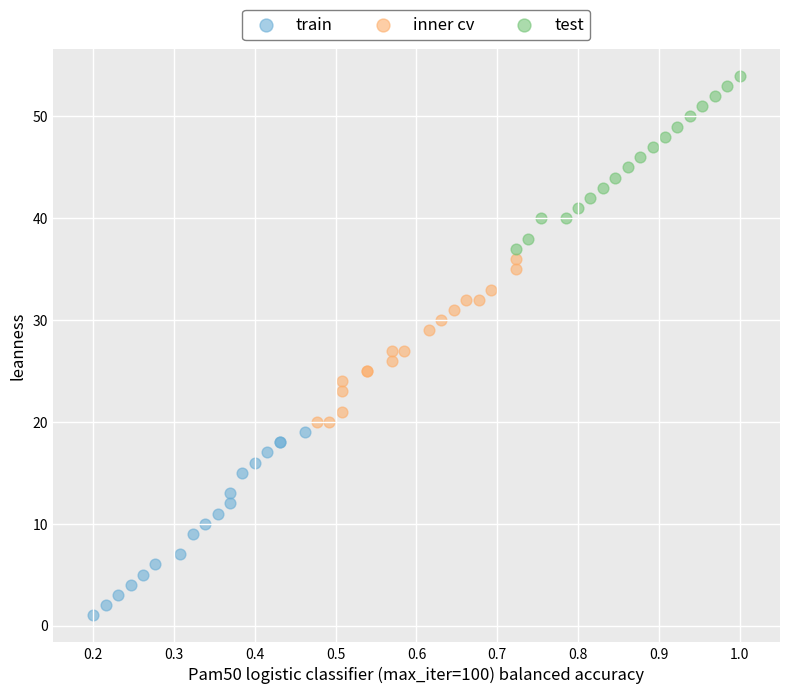

Which series has the widest spread of Y values?

train